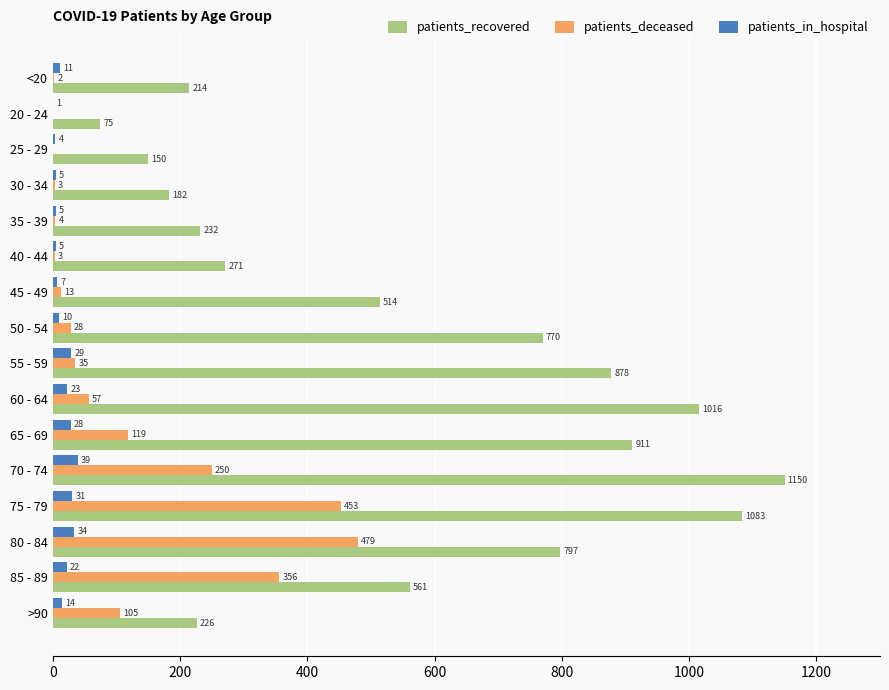

Which series changed the most between <20 and 55 - 59?

patients_recovered